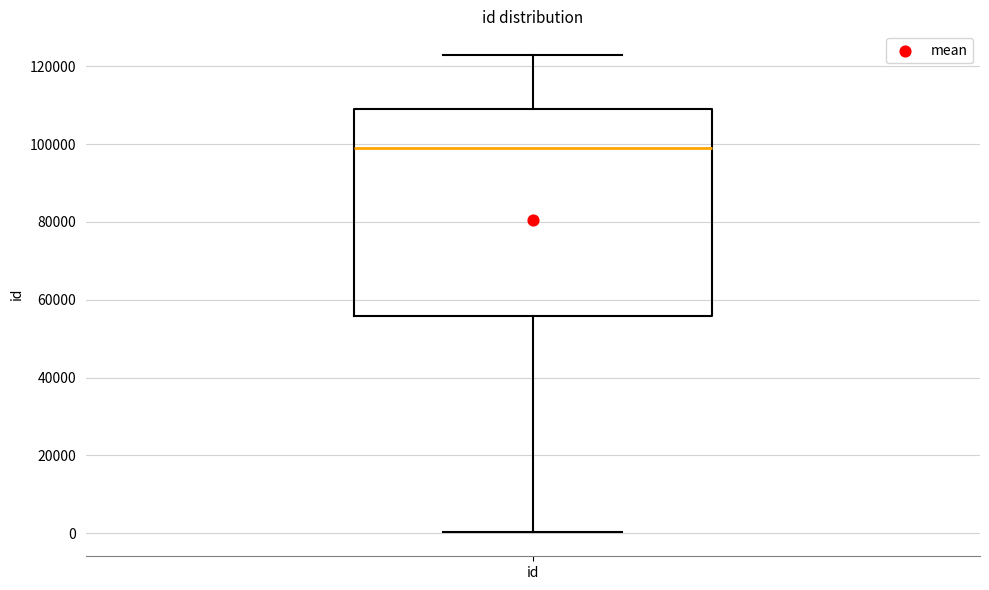

Read this box plot against the y-axis: the position of the median line, the range covered by the box, and the ends of both whiskers. The values are not printed on the chart, so give them approximately, as read against the axis.

median 98000, box 56000 to 110000, whiskers 0 to 122000